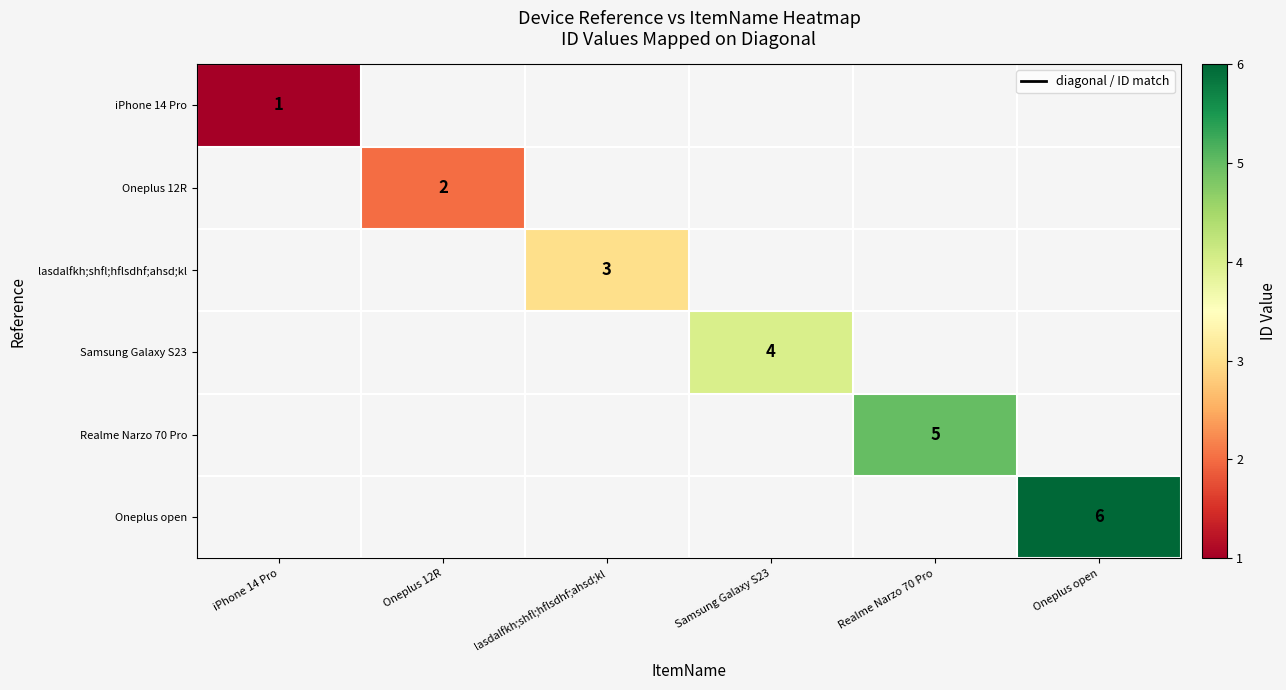

How many values in iPhone 14 Pro are above zero?

1